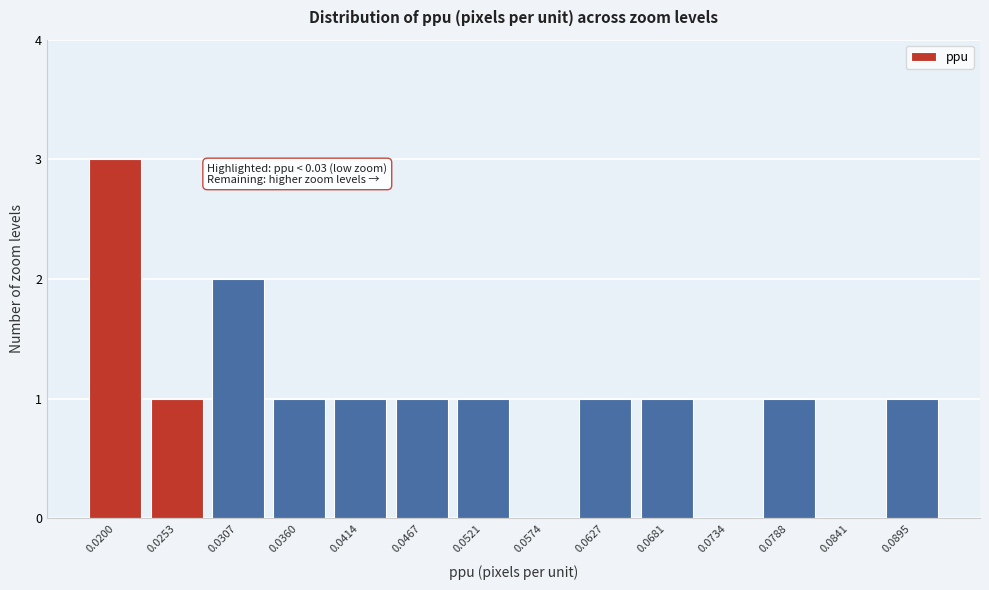

Reading right to left, transcribe all the data shown in this chart.

0.0895=1	0.0841=0	0.0788=1	0.0734=0	0.0681=1	0.0627=1	0.0574=0	0.0521=1	0.0467=1	0.0414=1	0.0360=1	0.0307=2	0.0253=1	0.0200=3